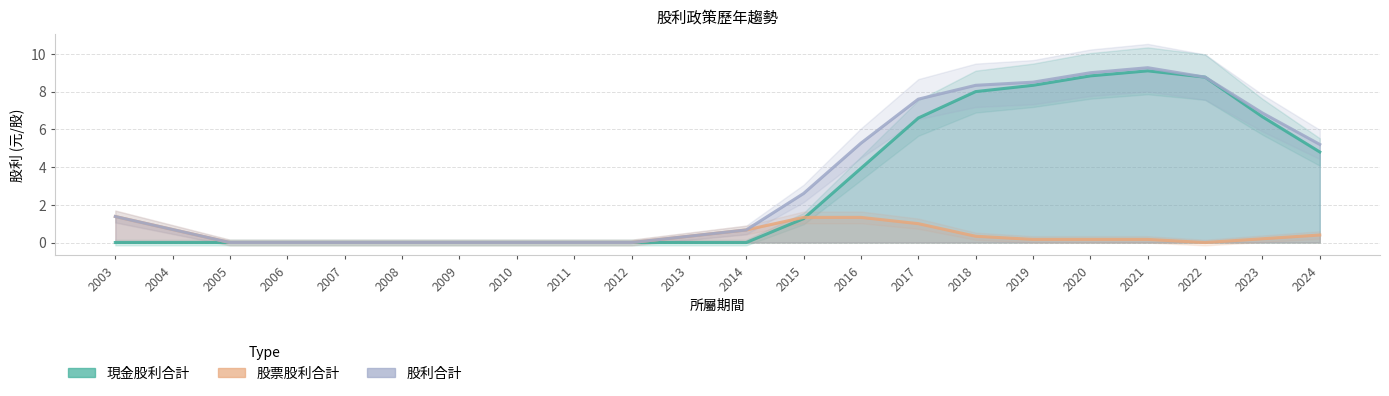

Reading left to right, what are all the values shown in this chart?

現金股利合計: 2003=0.0	2004=0.0	2005=0.0	2006=0.0	2007=0.0	2008=0.0	2009=0.0	2010=0.0	2011=0.0	2012=0.0	2013=0.0	2014=0.0	2015=1.3	2016=3.9	2017=6.6	2018=8.0	2019=8.3	2020=8.8	2021=9.1	2022=8.8	2023=6.7	2024=4.8
股利合計: 2003=1.4	2004=0.7	2005=0.0	2006=0.0	2007=0.0	2008=0.0	2009=0.0	2010=0.0	2011=0.0	2012=0.0	2013=0.3	2014=0.7	2015=2.6	2016=5.3	2017=7.6	2018=8.3	2019=8.5	2020=9.0	2021=9.3	2022=8.8	2023=6.9	2024=5.2